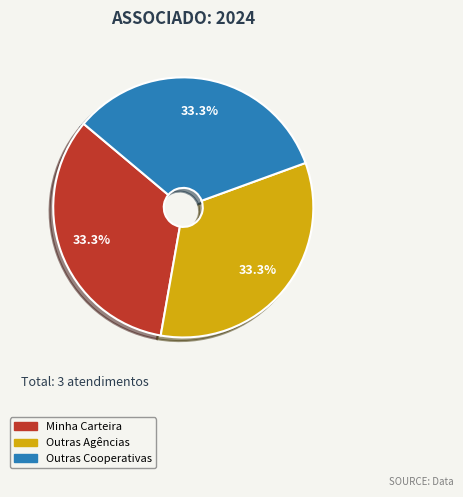

Is Outras Cooperativas the majority of the pie?

No